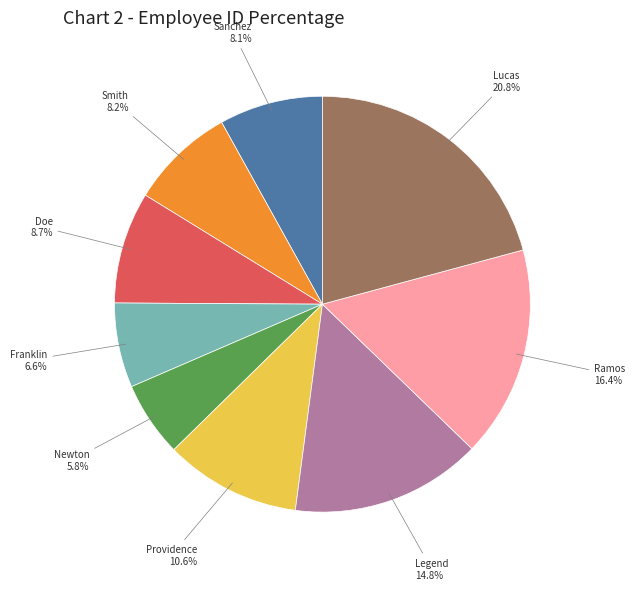

Which slice is the smallest?

Newton